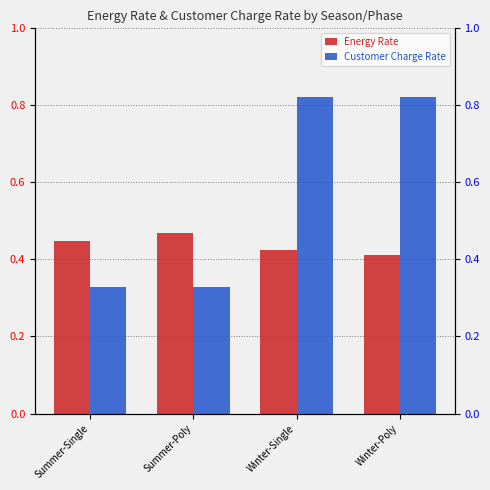

At which label is Customer Charge Rate closest to 0?

Summer-Single